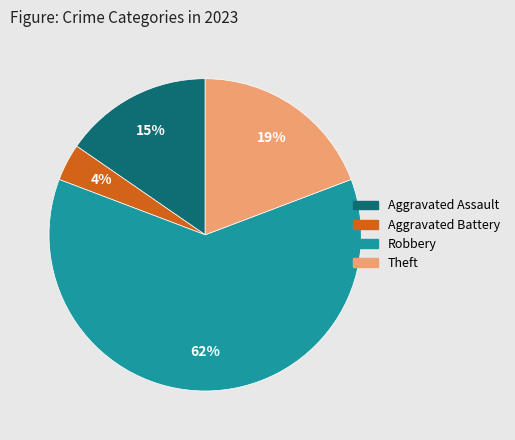

Does any single category account for the majority?

Yes